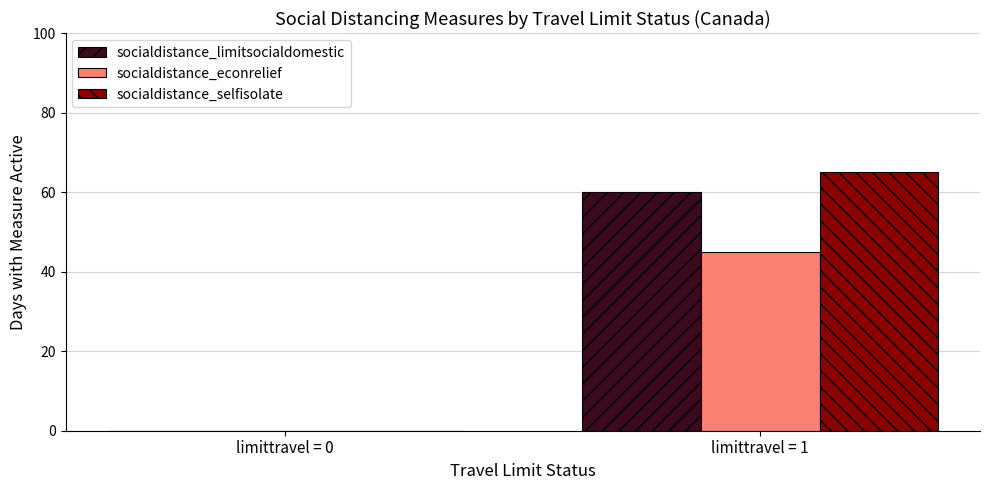

Where is socialdistance_limitsocialdomestic nearest to the value 30?

limittravel = 0